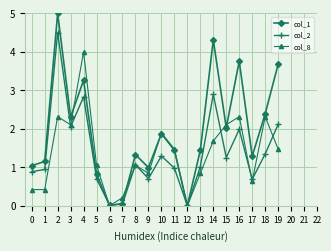

Rank the series by their maximum value, from lowest to highest.

col_8, col_2, col_1